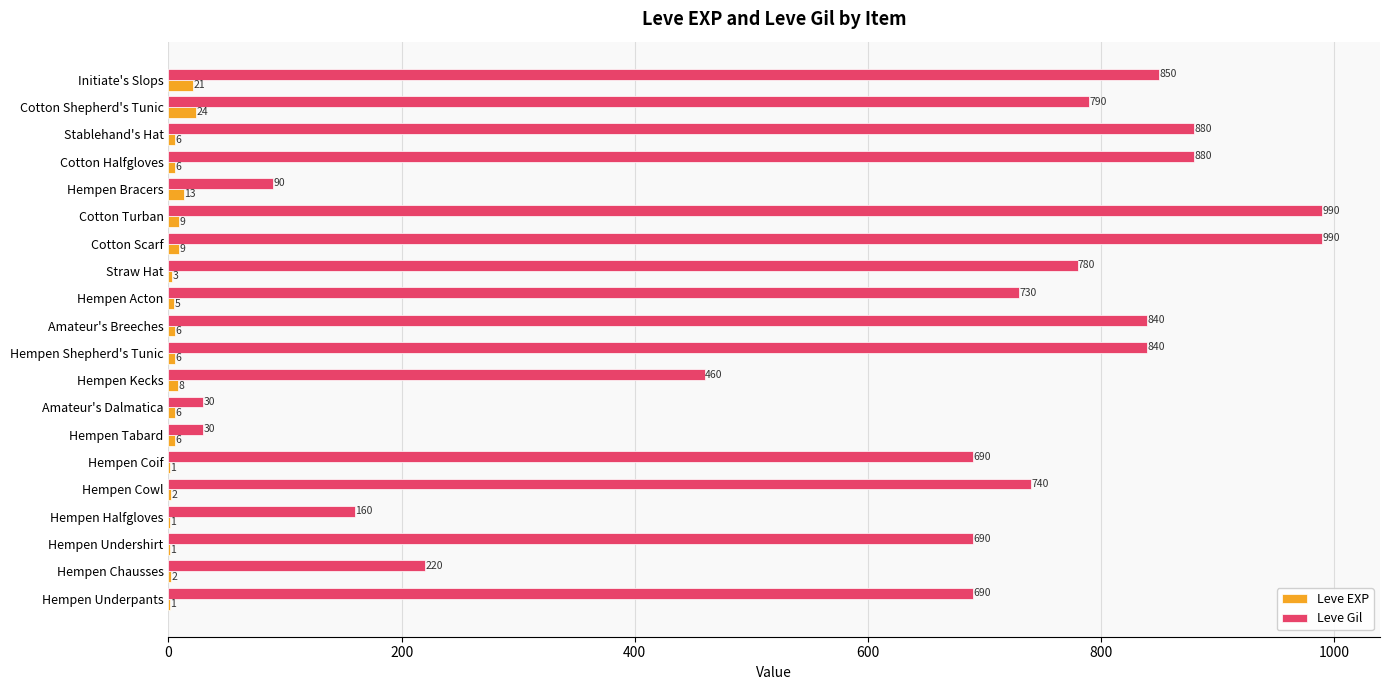

What are all the series names shown in the legend?

Leve EXP, Leve Gil